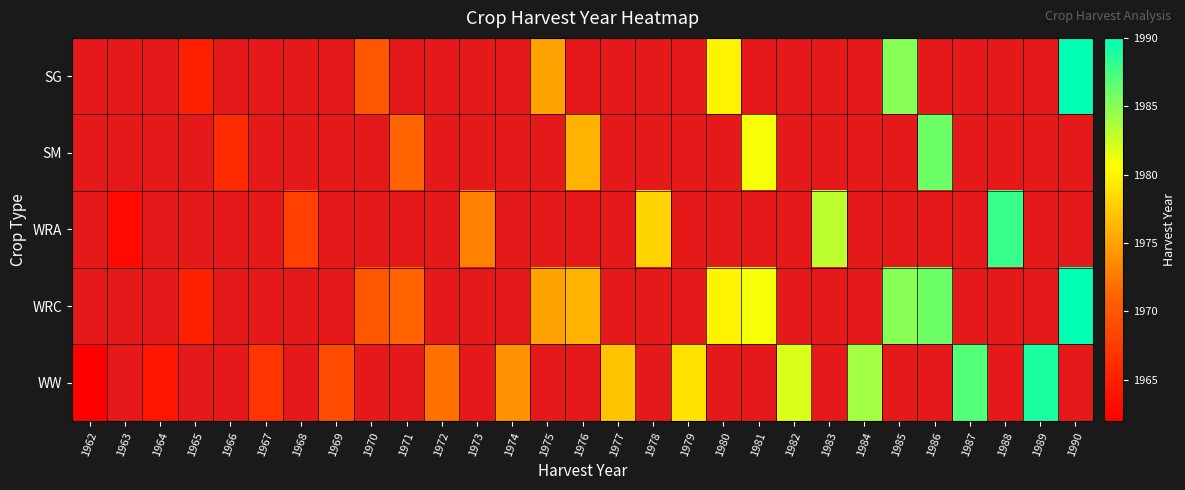

Is the value of SG at 1973 greater than the value of SM at 1974?

No